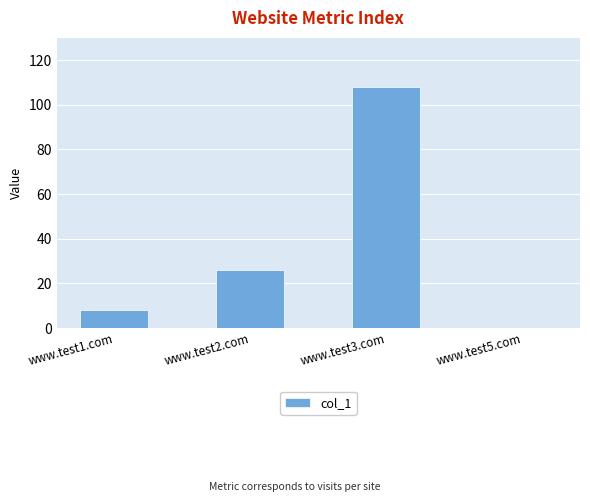

How many values are above zero?

3